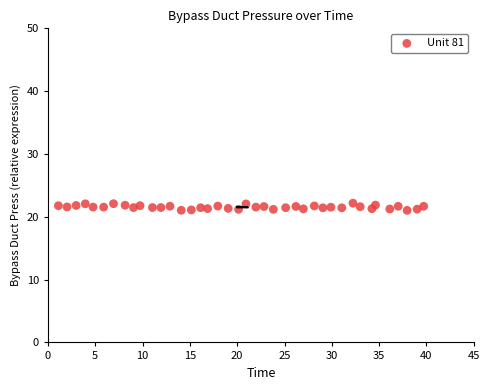

What is the range of Y values (max minus min)?

1.1